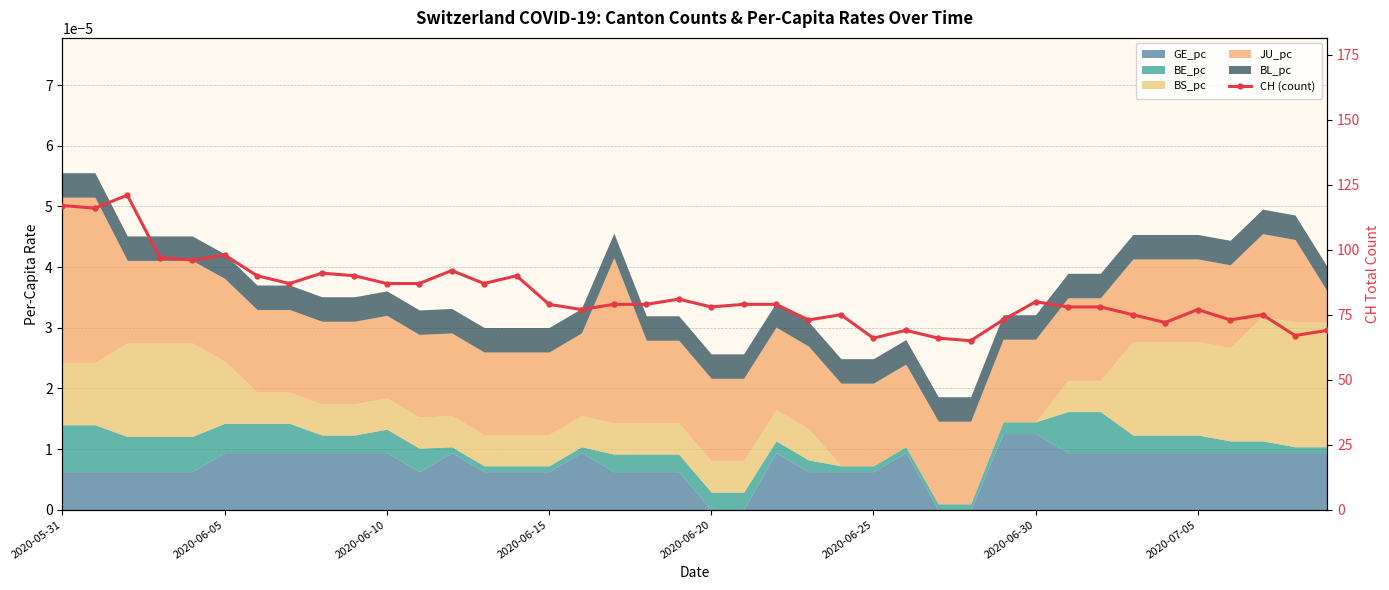

True or false: the data shows 75 at 24.

True